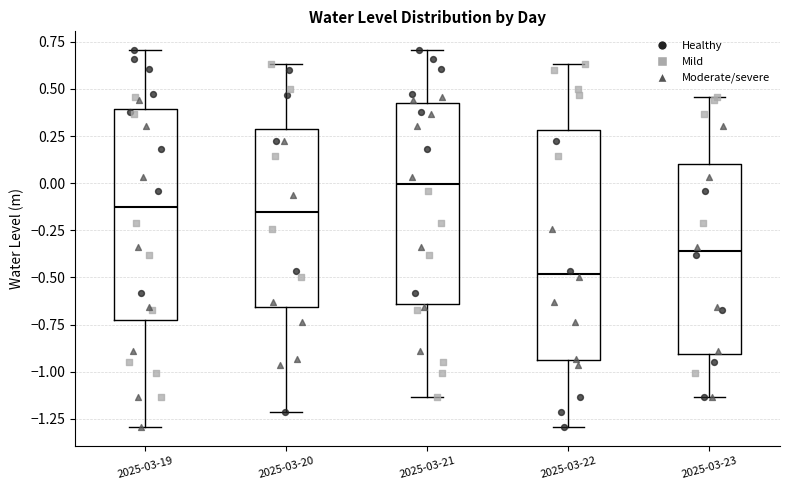

Where is the upper edge of the box for 2025-03-23 on the y-axis? The values are not printed on the chart, so give them approximately, as read against the axis.

0.10